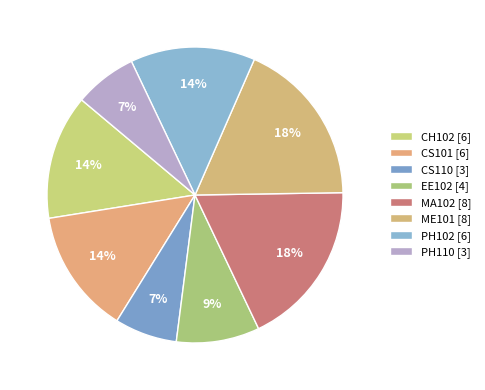

The PH102 slice represents 27% of the pie. True or false?

False